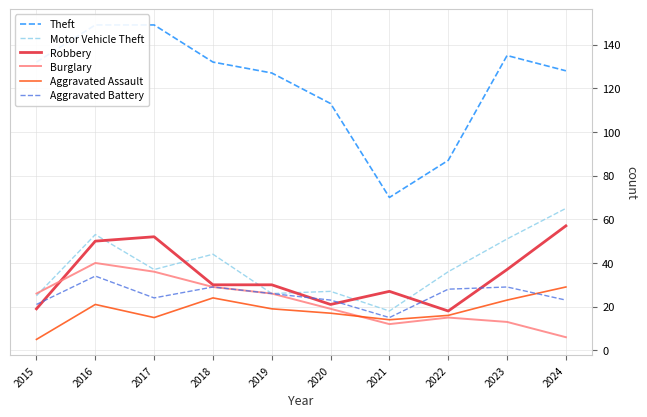

At which label does Robbery reach its peak?

2024